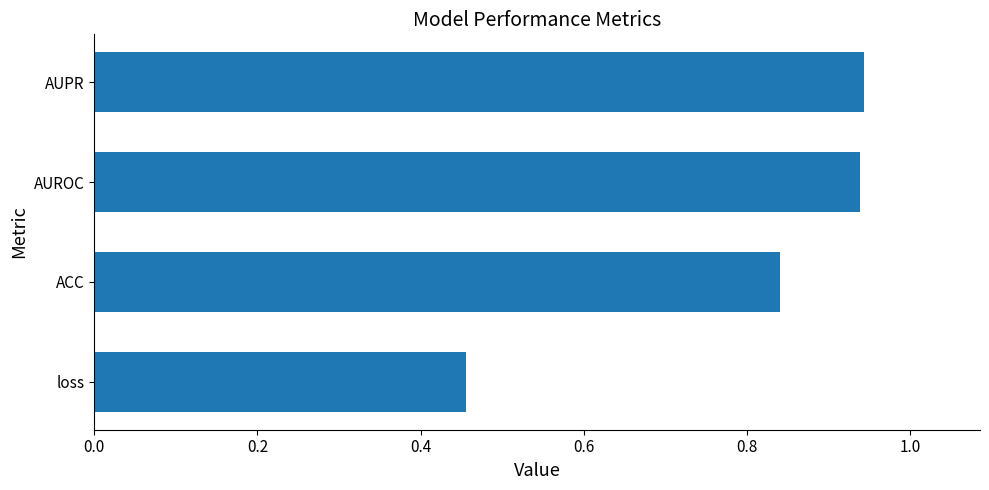

How many values are between 0 and 1?

4